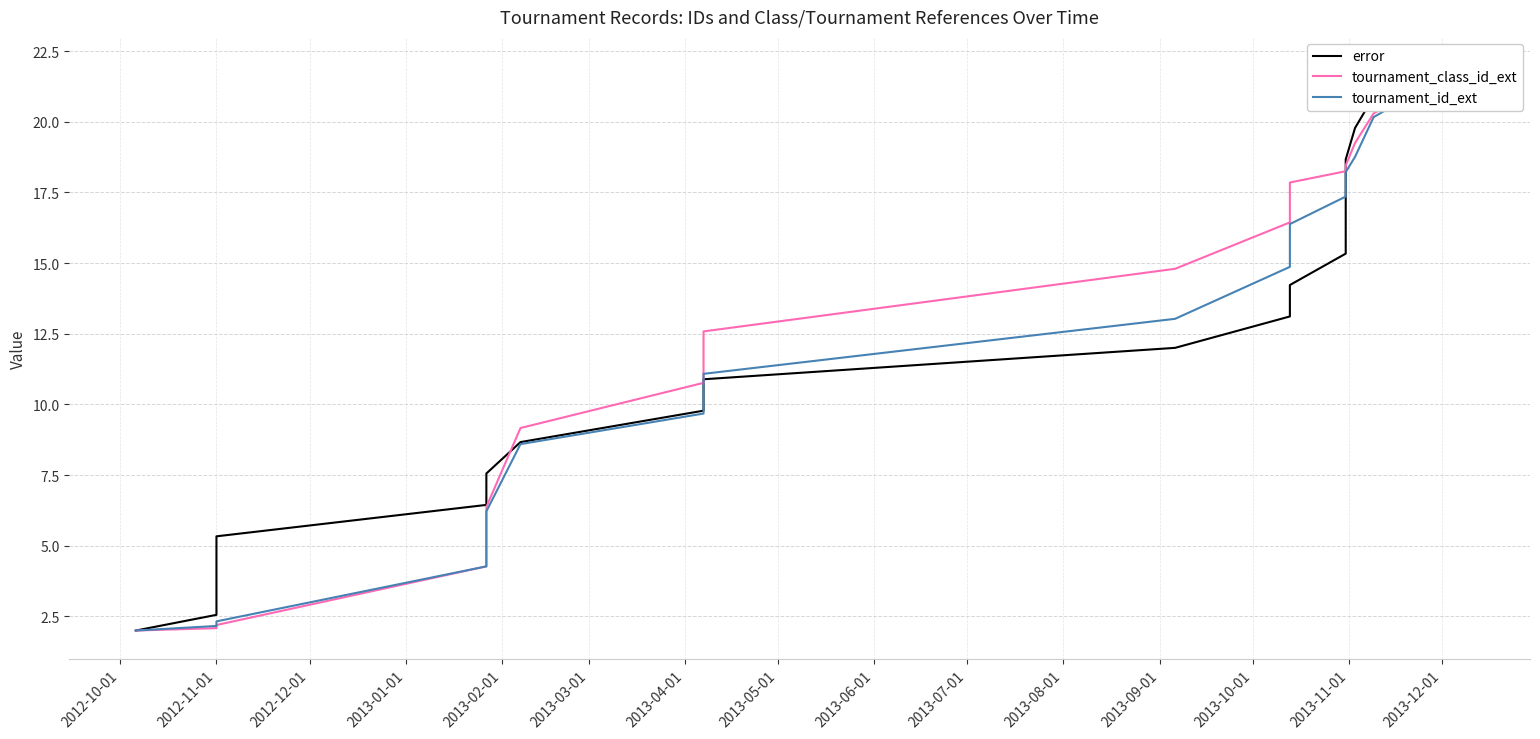

True or false: tournament_class_id_ext has more than 0 points higher than both neighbors.

False